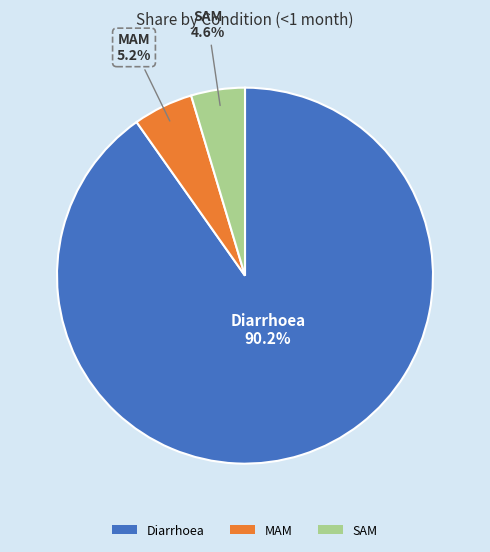

To the nearest percent, what is the average slice percentage?

33%